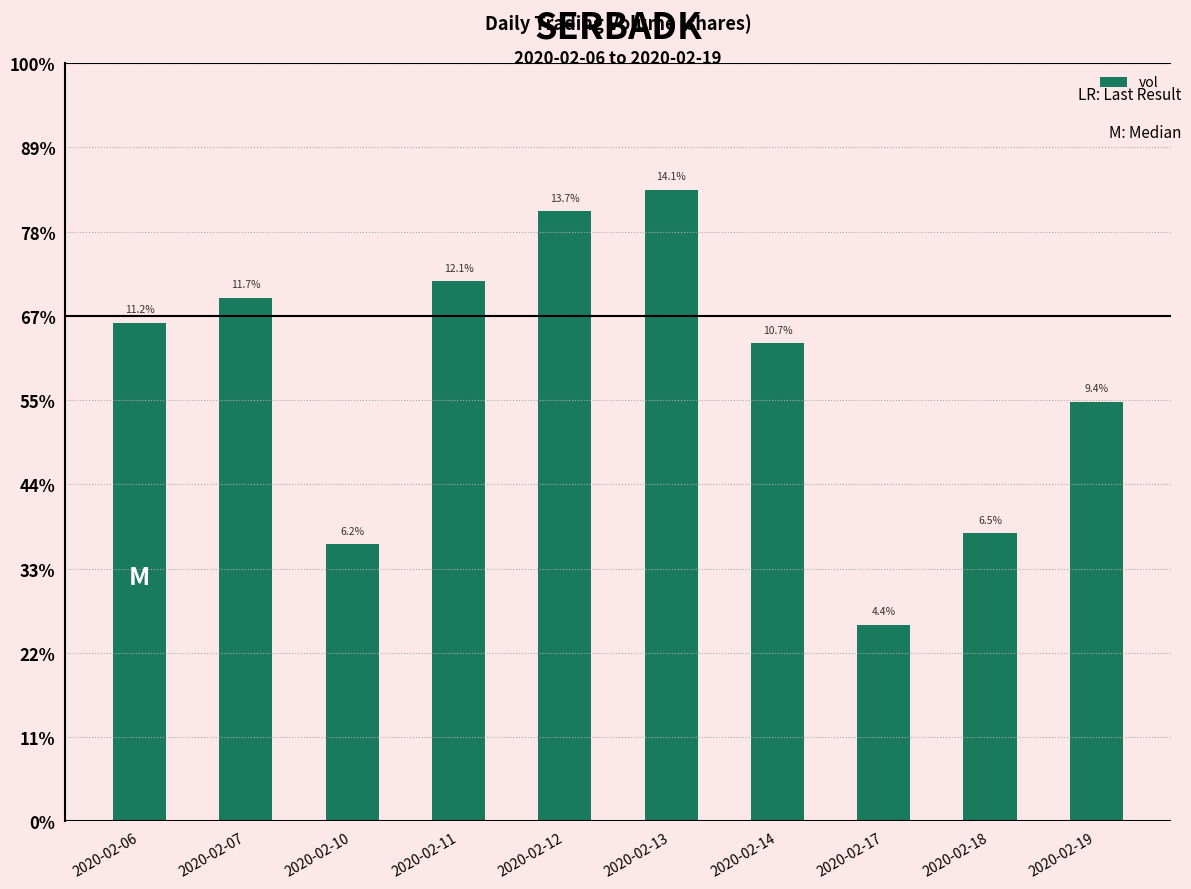

Does the chart contain any negative values?

No